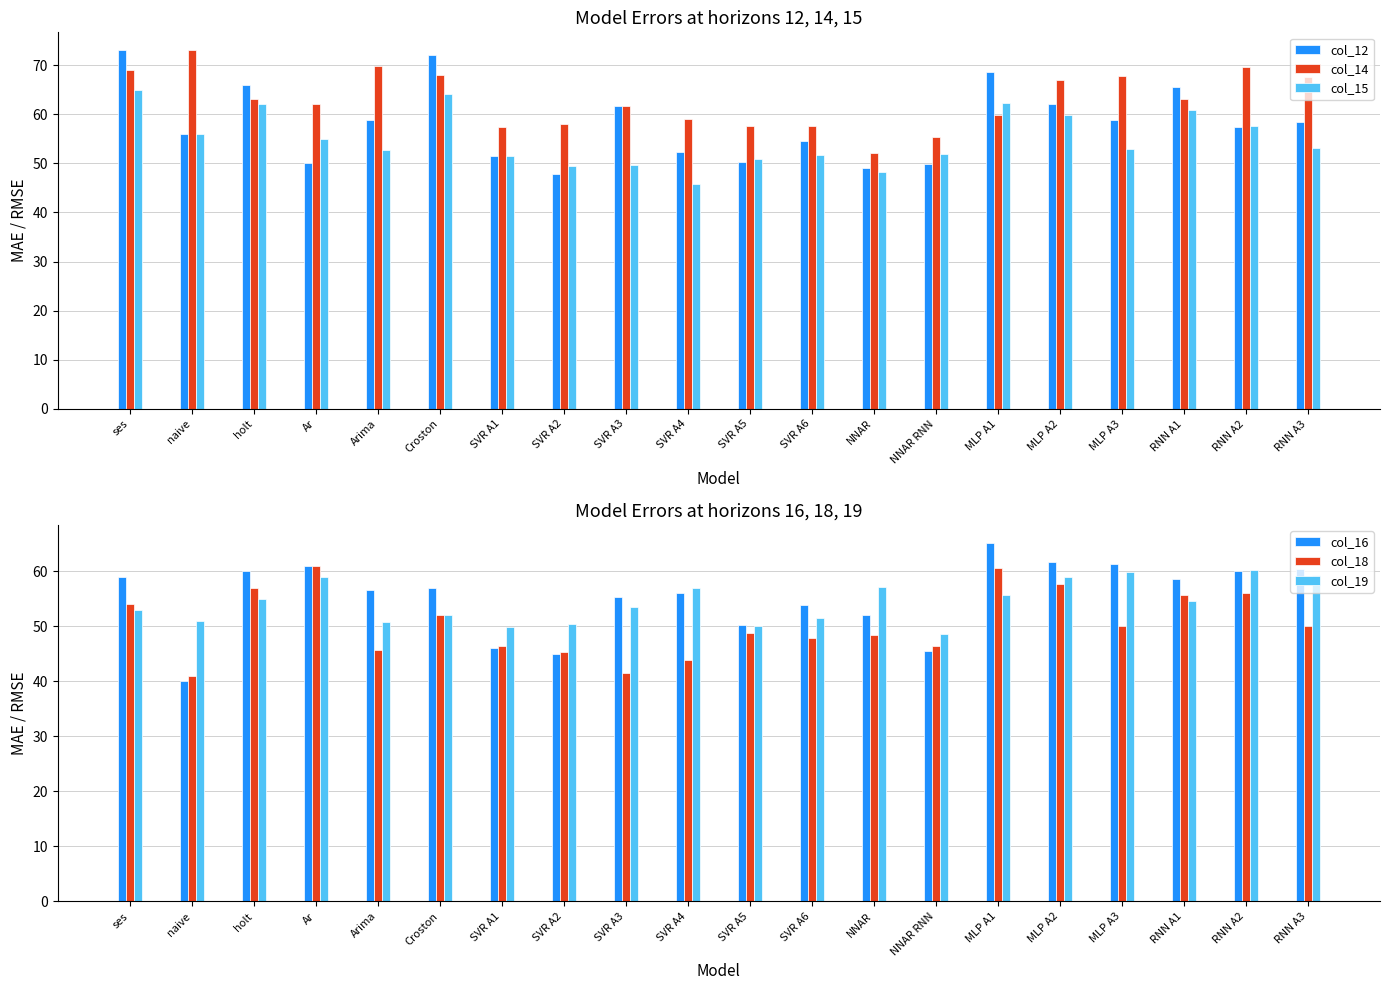

What is the sum of the col_16 values at naive and holt?

100.0